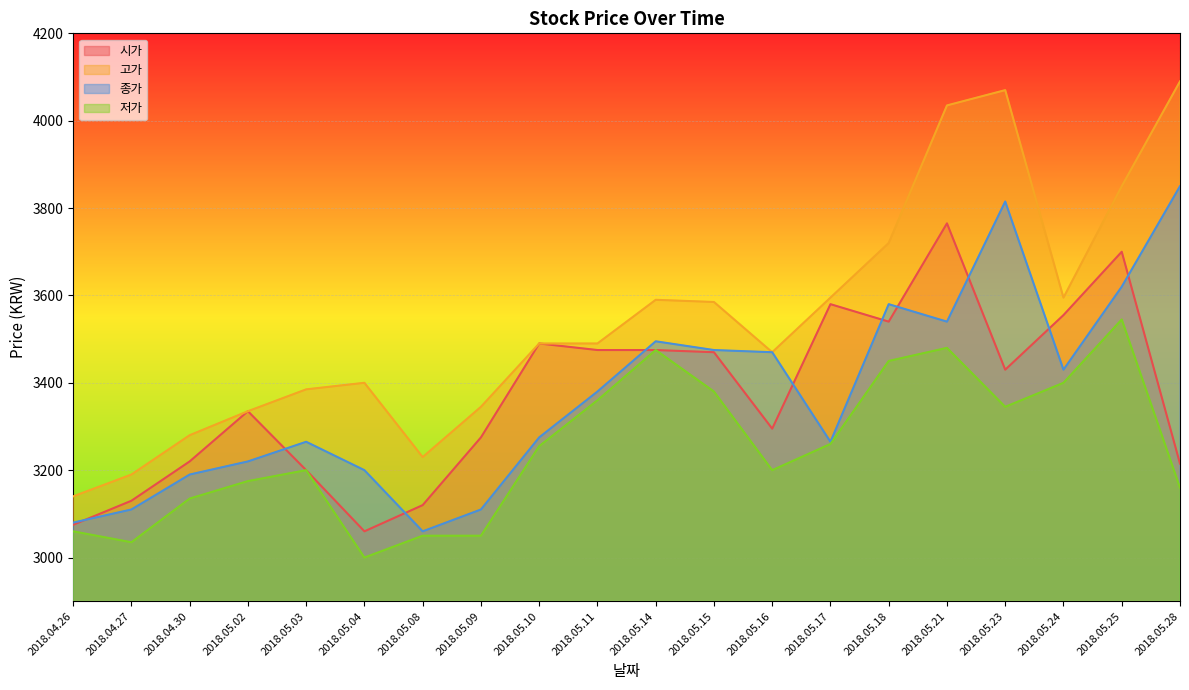

Count the number of categories in the chart.

20